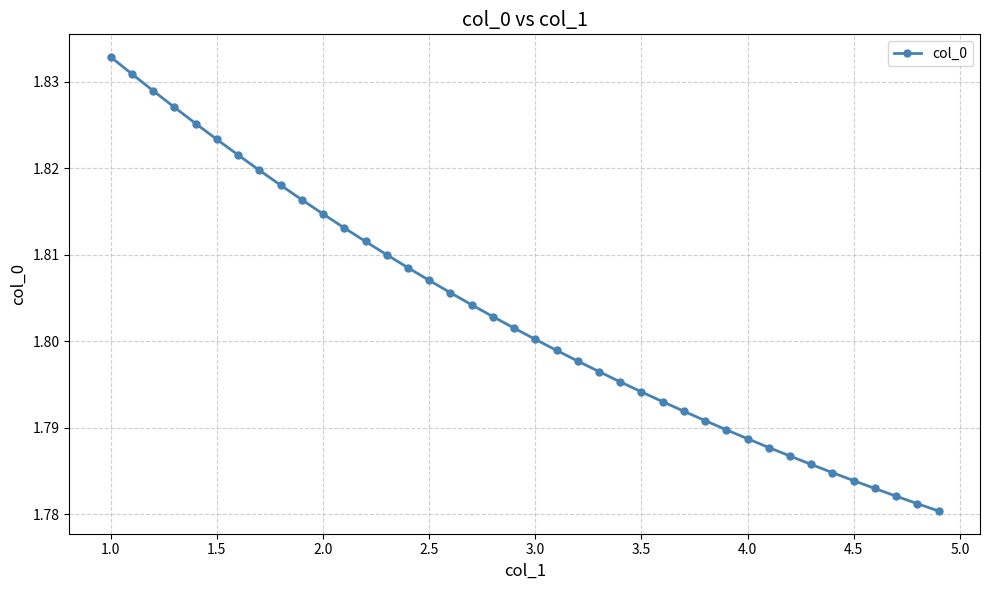

What is the sum of all values?

72.1